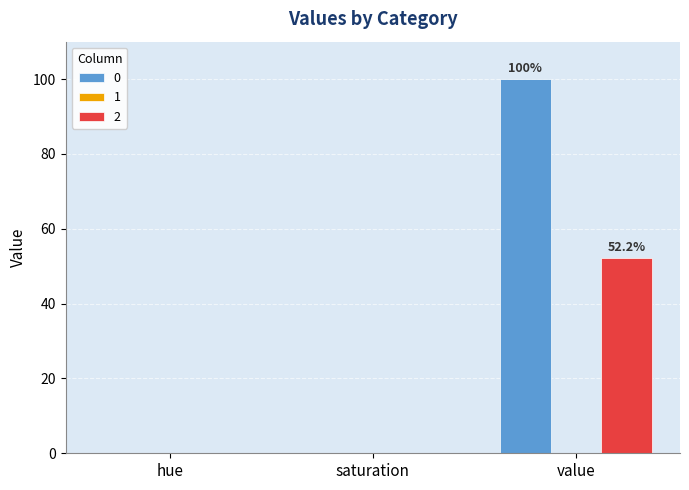

Which category has the highest value in the 2 series?

value